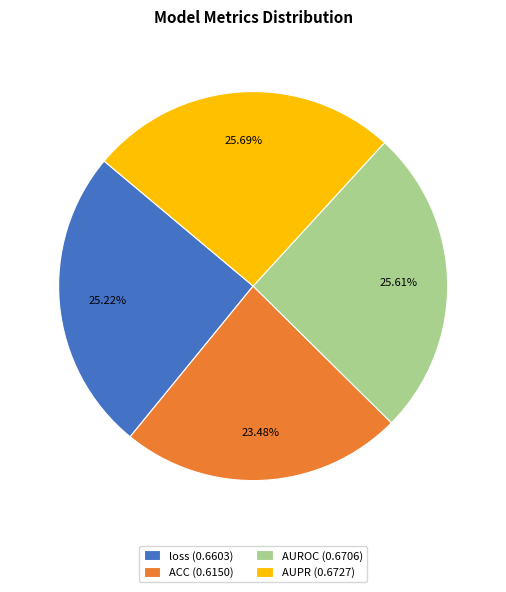

What percentage is the AUPR slice, to the nearest percent?

26%